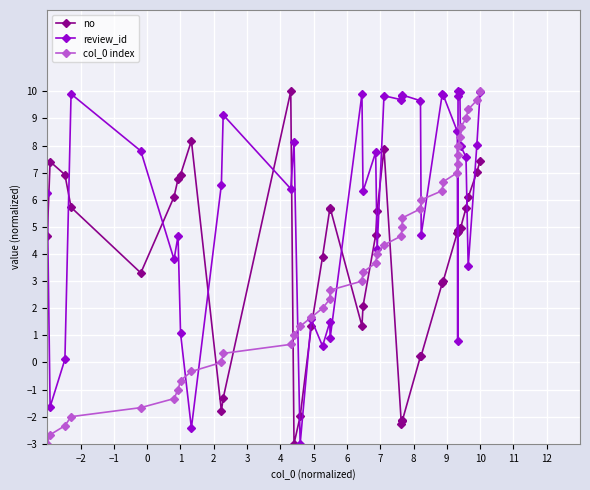

True or false: review_id and no intersect in this chart.

True